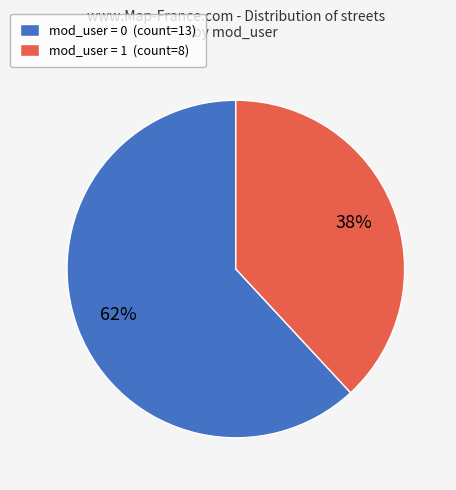

True or false: mod_user = 1 (count=8) accounts for 38% of the total.

True